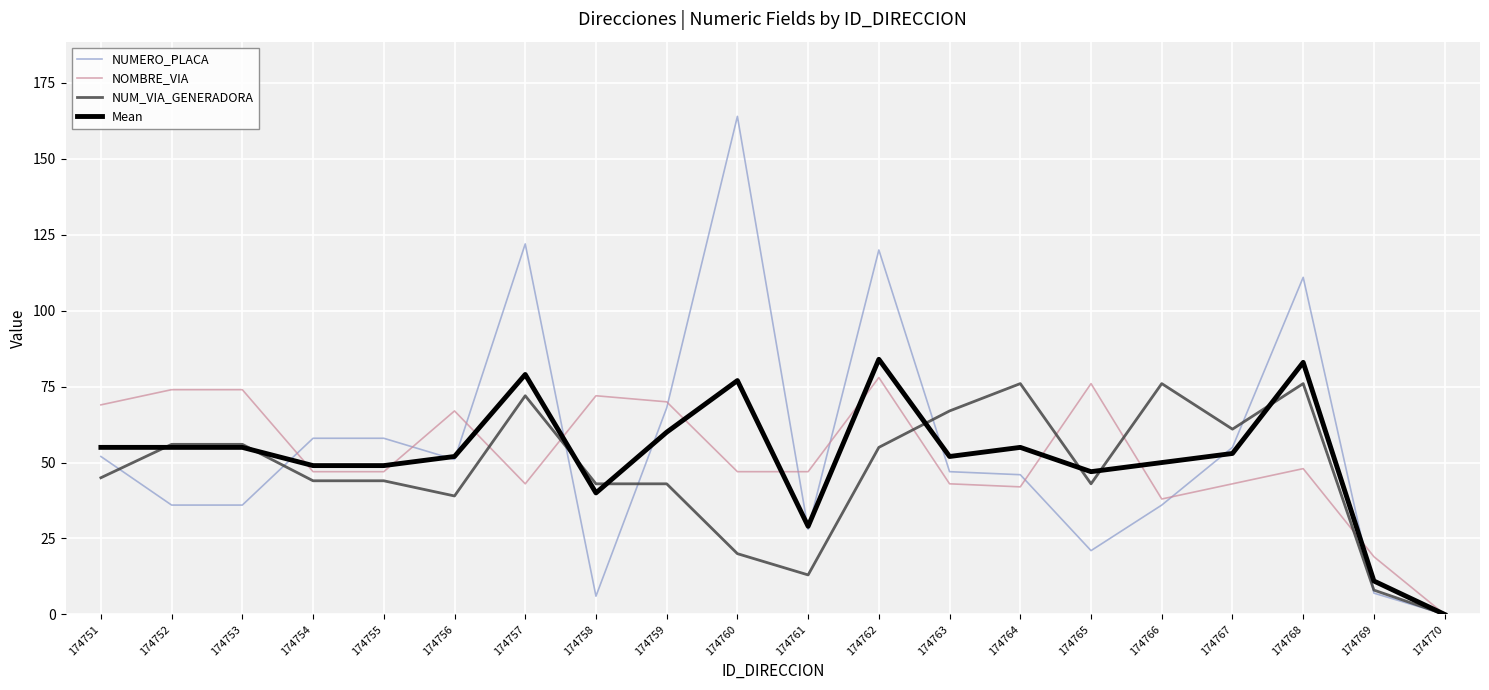

What is the spread (max minus min) of values at 174754?

14